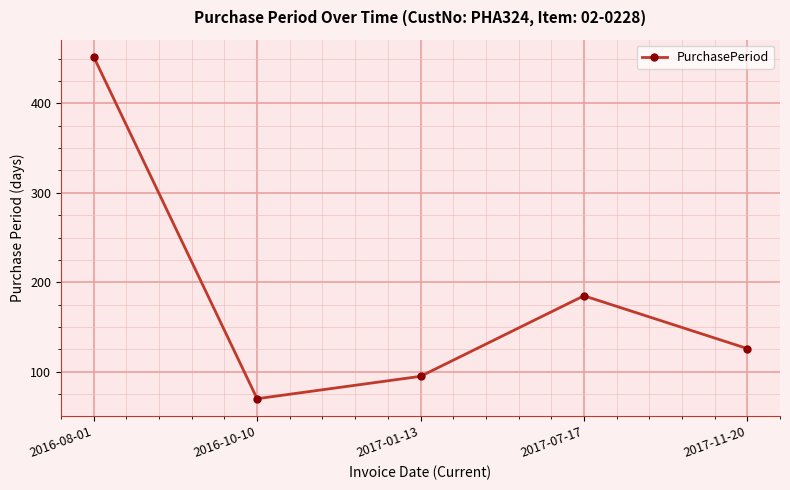

What is the greatest value displayed?

452